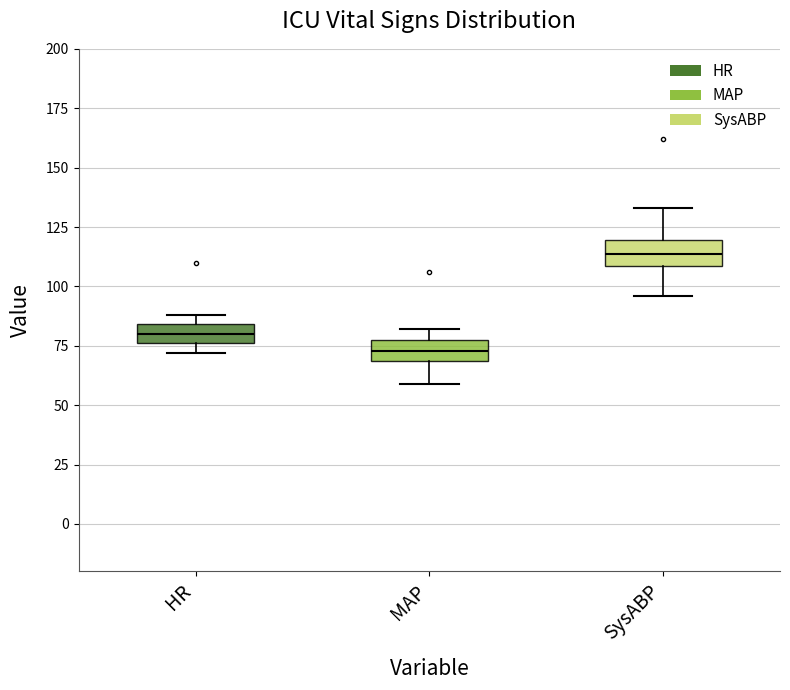

Where is the lower edge of the box for SysABP on the y-axis? The values are not printed on the chart, so give them approximately, as read against the axis.

110